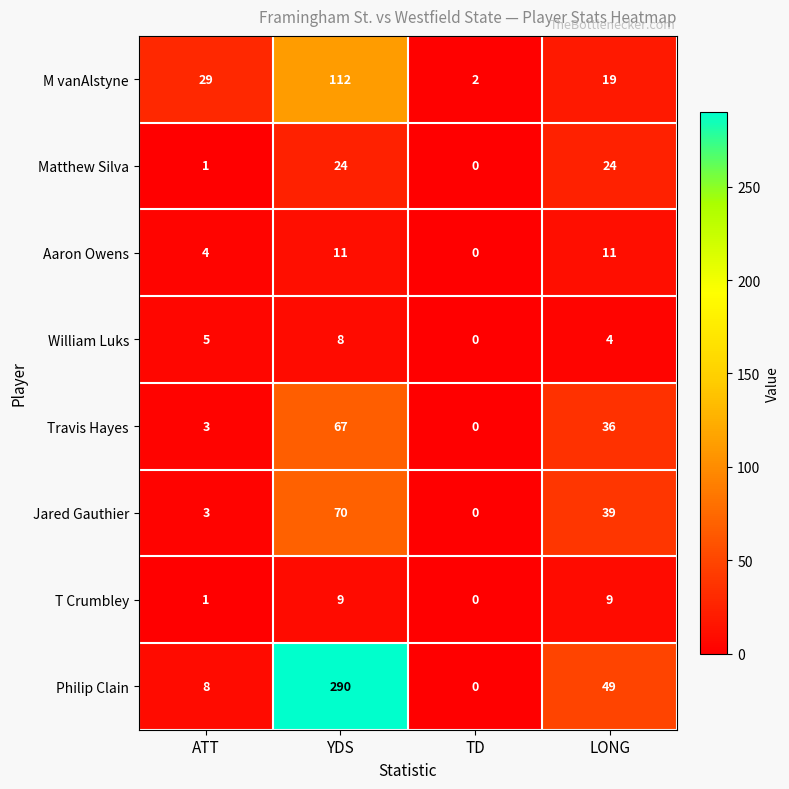

Which series has the widest spread of values?

Philip Clain